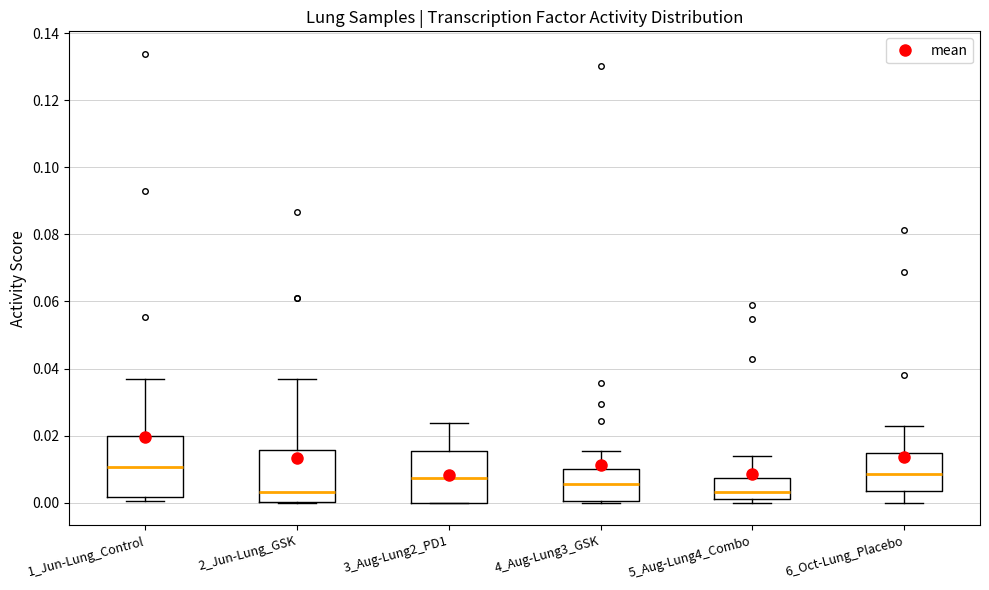

Reading left to right, read every box against the y-axis: the position of its median line, the range the box covers, and the ends of its whiskers. The values are not printed on the chart, so give them approximately, as read against the axis.

1_Jun-Lung_Control: median 0.010, box 0.002 to 0.020, whiskers 0.000 to 0.036
2_Jun-Lung_GSK: median 0.004, box 0.000 to 0.016, whiskers 0.000 to 0.038
3_Aug-Lung2_PD1: median 0.008, box 0.000 to 0.016, whiskers 0.000 to 0.024
4_Aug-Lung3_GSK: median 0.006, box 0.000 to 0.010, whiskers 0.000 (just below the box's lower edge) to 0.016
5_Aug-Lung4_Combo: median 0.004, box 0.002 to 0.008, whiskers 0.000 to 0.014
6_Oct-Lung_Placebo: median 0.008, box 0.004 to 0.014, whiskers 0.000 to 0.022